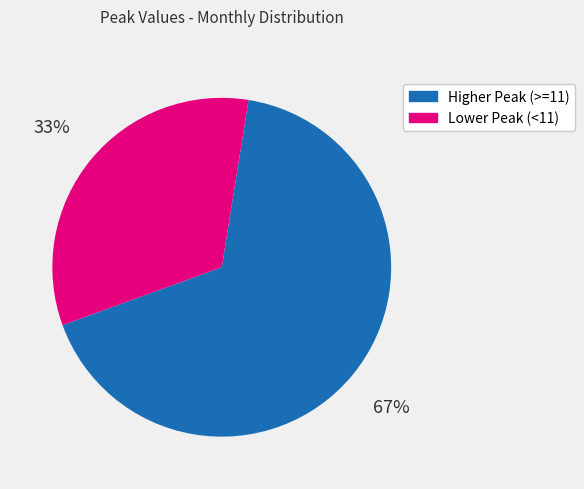

To the nearest percent, what is the difference between the largest and smallest slice percentages?

34%